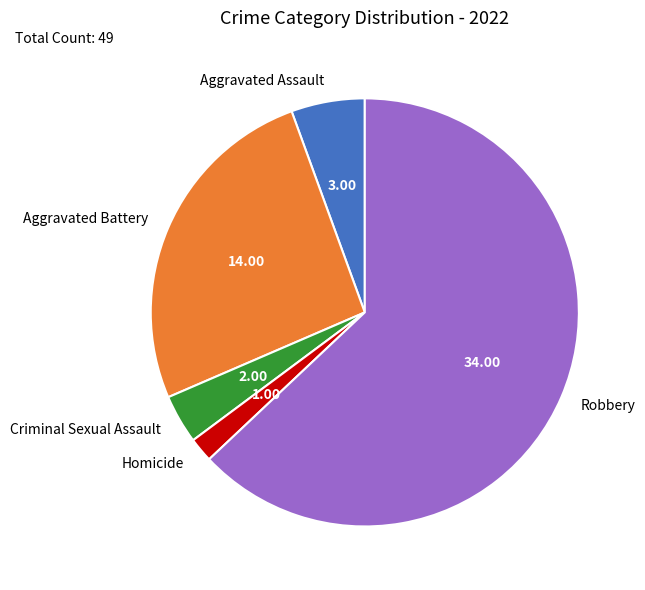

Which category accounts for the majority?

Robbery